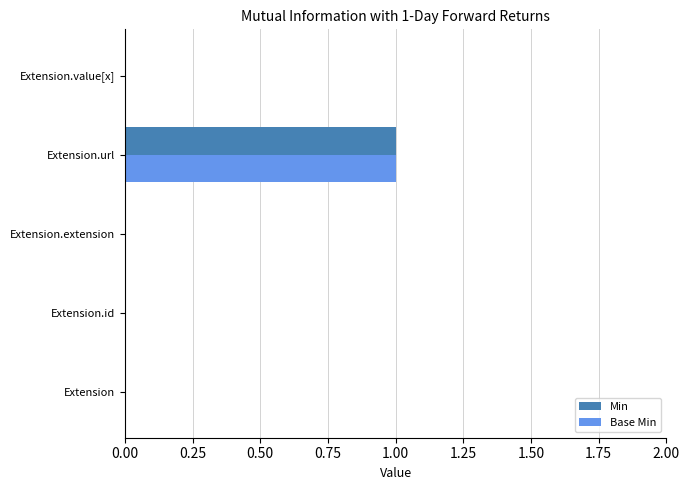

At which category is the sum across all series the highest?

Extension.url